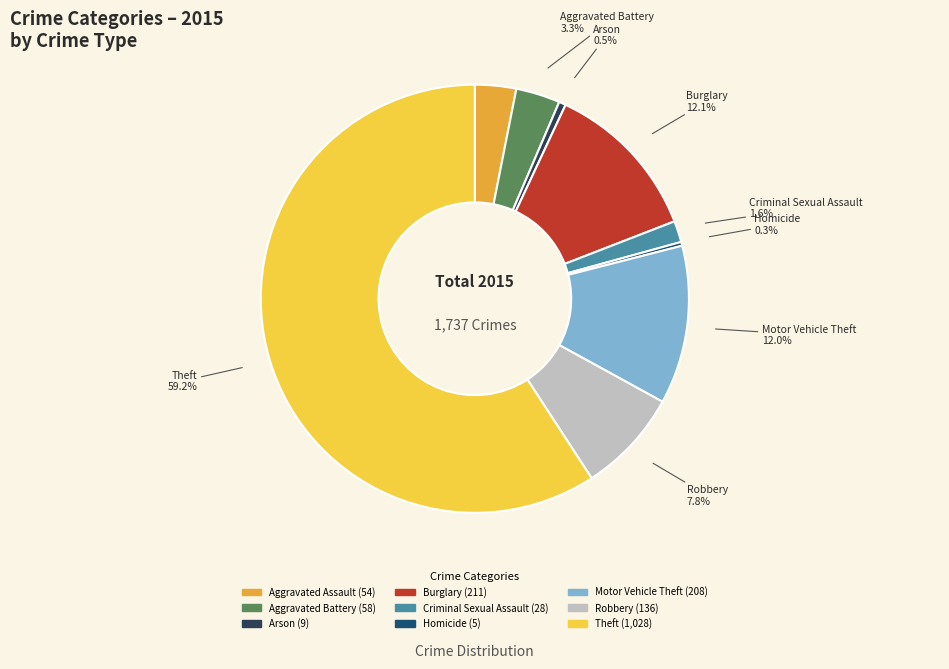

Approximately how many times larger is the value at Burglary compared to Homicide?

42.2